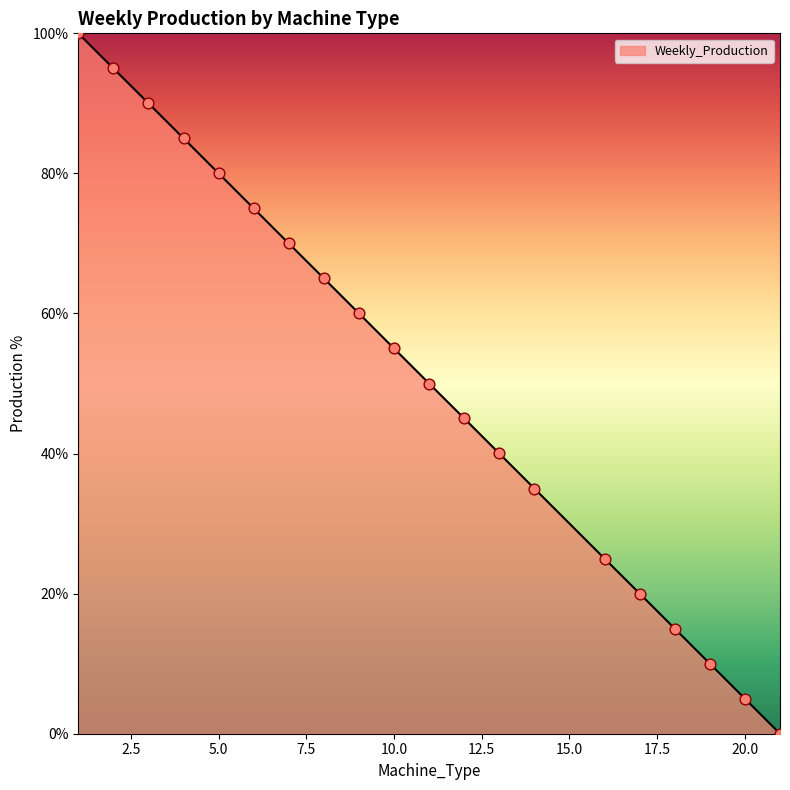

What is the maximum value shown in the chart?

100.0